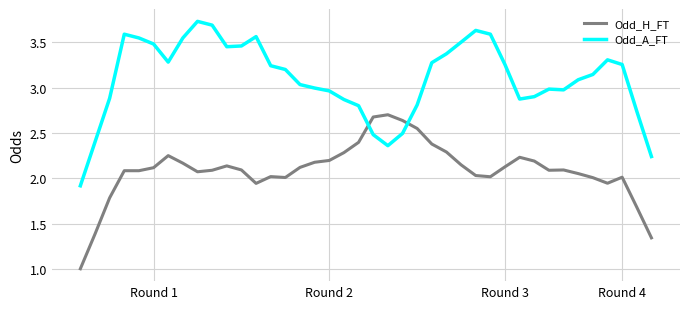

How many times do Odd_A_FT and Odd_H_FT cross each other?

2